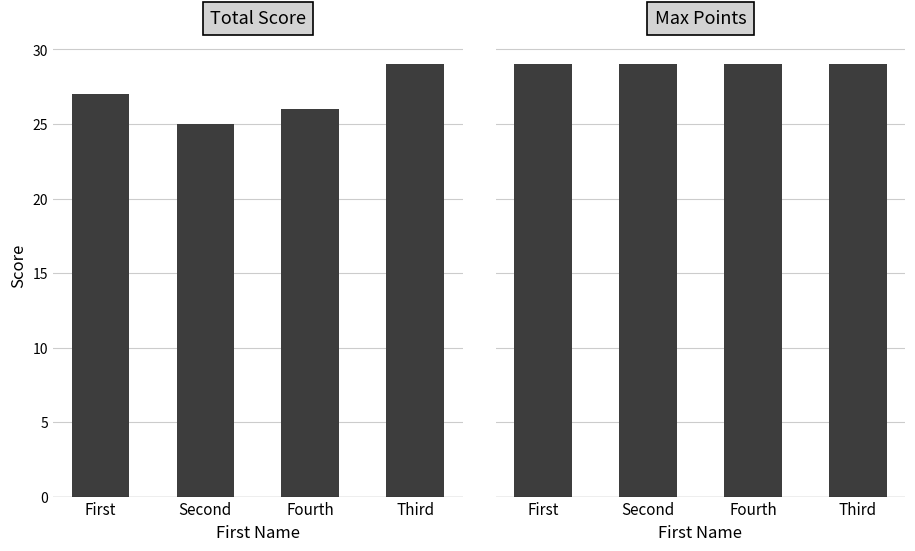

Which category has the lowest value across all series?

Second